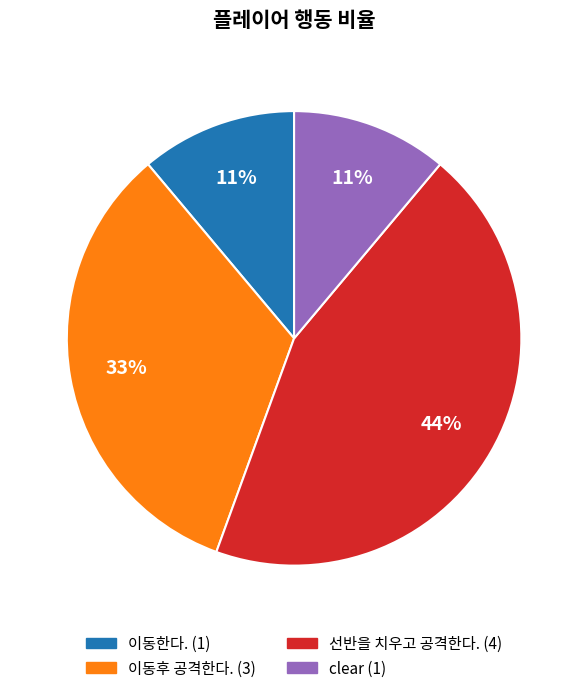

To the nearest percent, what is the difference between the largest and smallest slice percentages?

33%